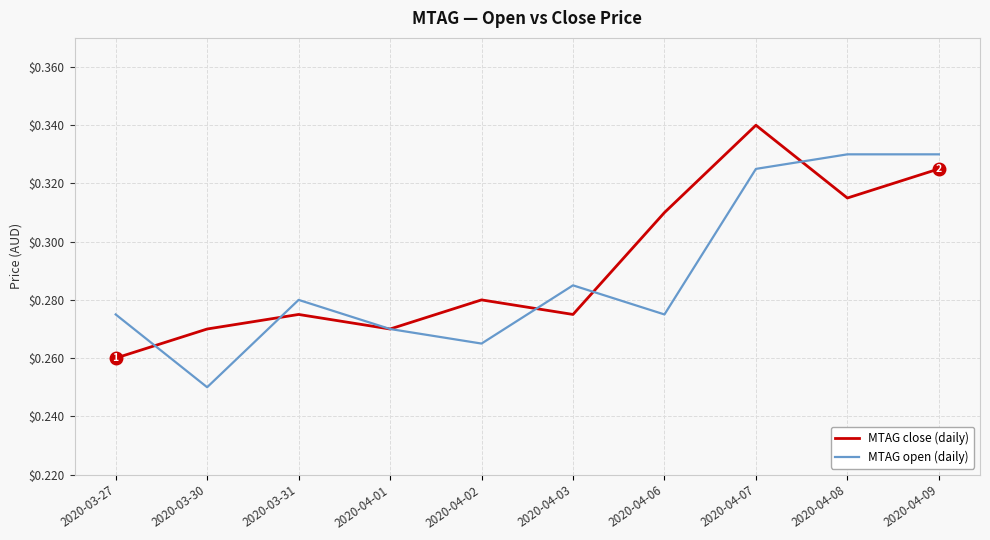

How many lines are shown in the chart?

2